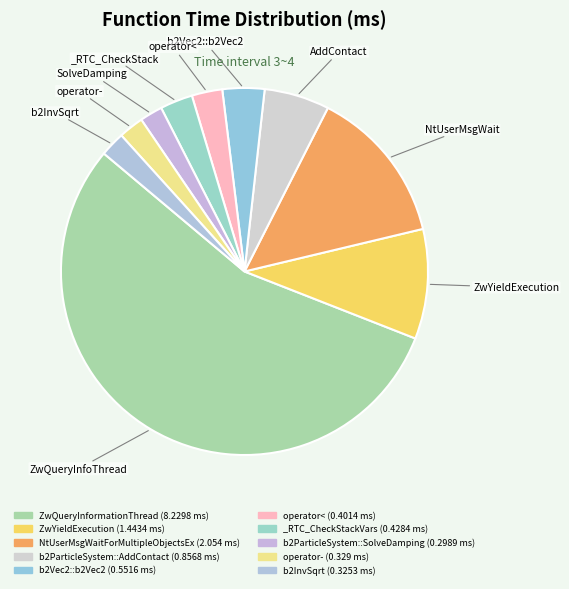

What is the majority slice?

ZwQueryInformationThread